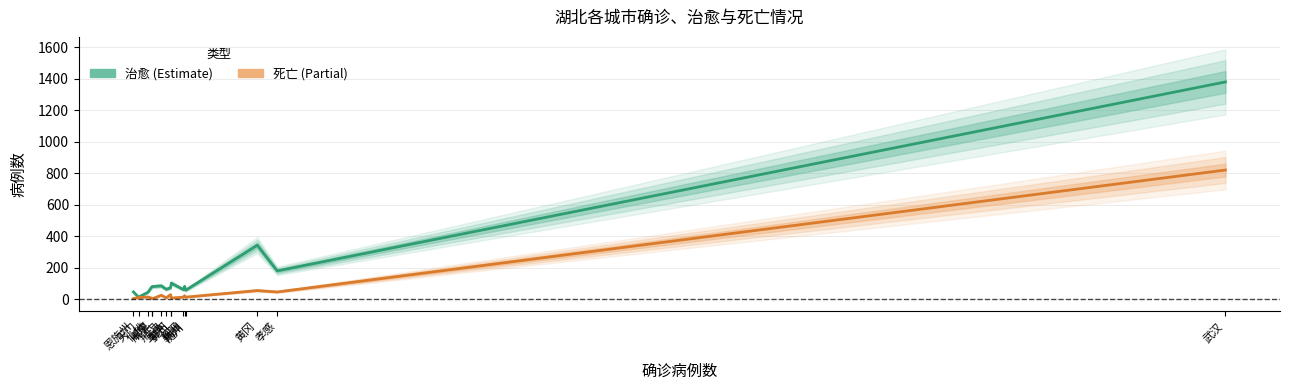

What is the spread (max minus min) of values at 黄冈?

288